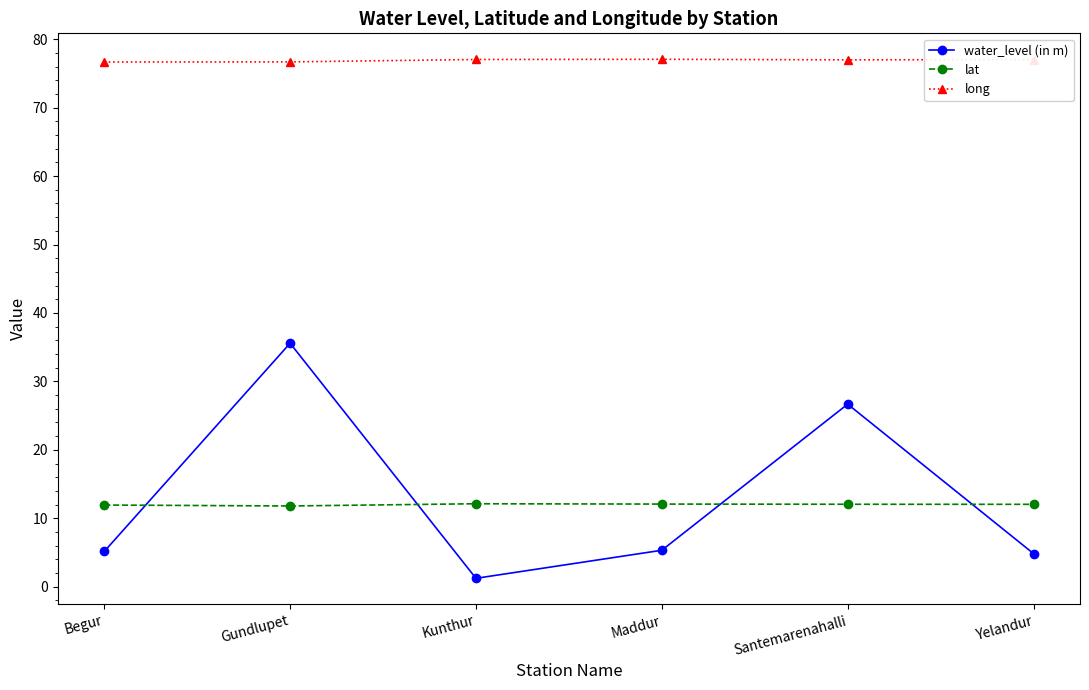

Which series has the largest total across all categories?

long